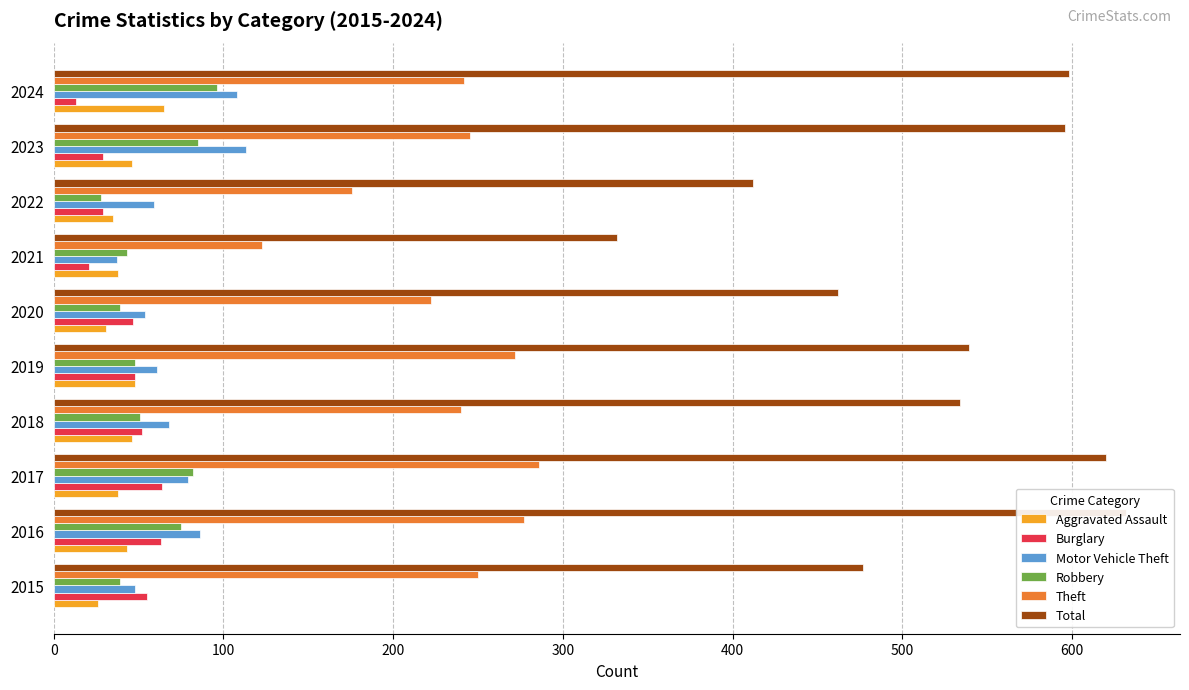

How many bars are there in total?

60